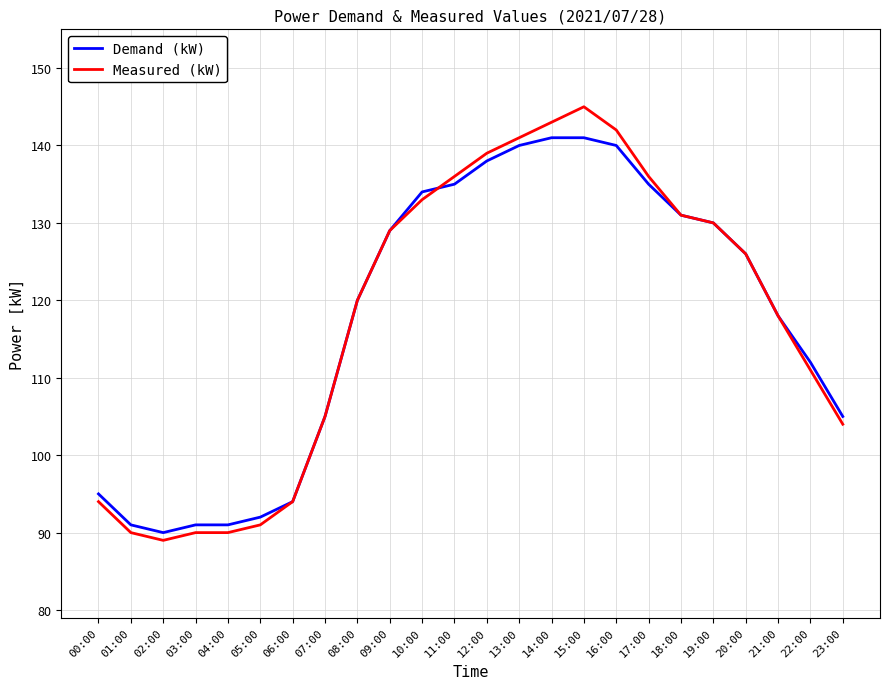

Reading left to right, extract all data points from this chart.

Demand (kW): 00:00=95	01:00=91	02:00=90	03:00=91	04:00=91	05:00=92	06:00=94	07:00=105	08:00=120	09:00=129	10:00=134	11:00=135	12:00=138	13:00=140	14:00=141	15:00=141	16:00=140	17:00=135	18:00=131	19:00=130	20:00=126	21:00=118	22:00=112	23:00=105
Measured (kW): 00:00=94	01:00=90	02:00=89	03:00=90	04:00=90	05:00=91	06:00=94	07:00=105	08:00=120	09:00=129	10:00=133	11:00=136	12:00=139	13:00=141	14:00=143	15:00=145	16:00=142	17:00=136	18:00=131	19:00=130	20:00=126	21:00=118	22:00=111	23:00=104